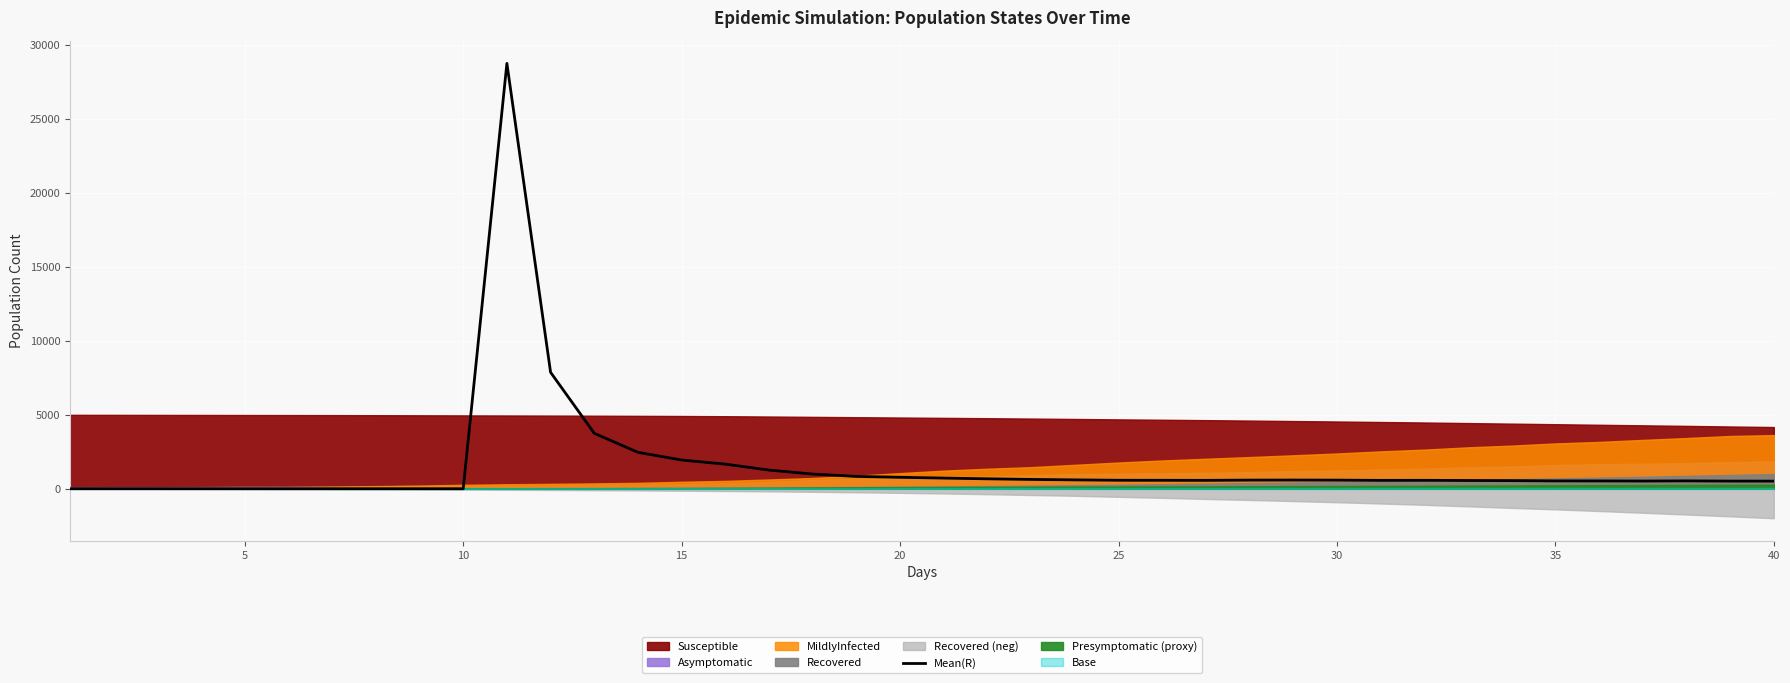

Reading left to right, extract all data points from this chart.

0.0	0.0	0.0	0.0	0.0	0.0	0.0	0.0	0.0	0.0	28733.8	7865.3	3745.4	2461.2	1940.6	1662.2	1262.2	992.5	833.4	774.4	719.9	671.2	629.5	599.1	574.1	571.7	567.9	583.8	588.4	582.3	566.0	570.0	557.5	549.6	529.7	528.4	520.8	531.0	517.0	514.6